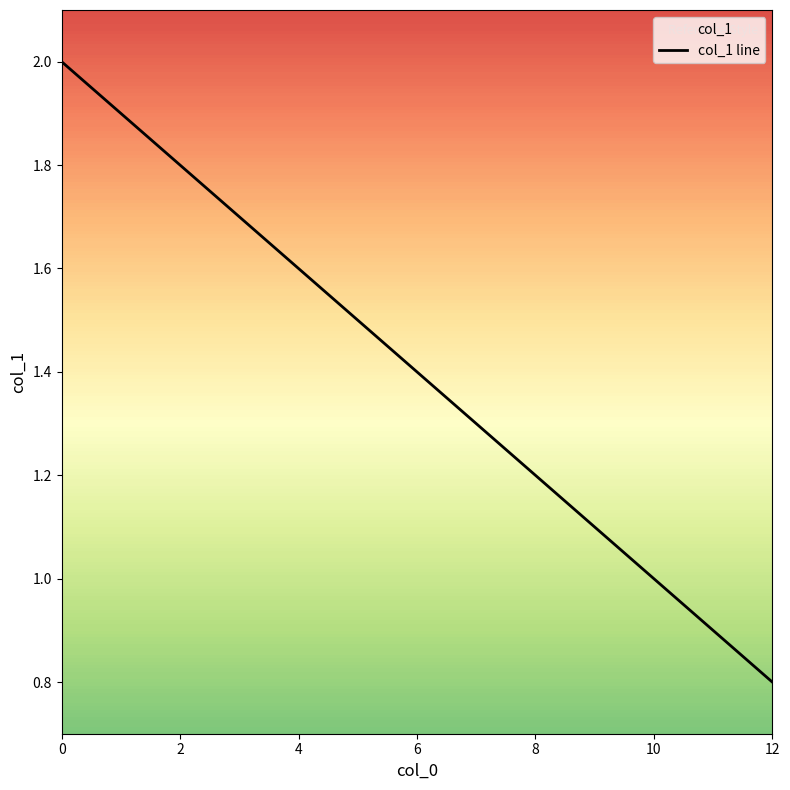

What is the difference between the maximum and minimum values?

1.2